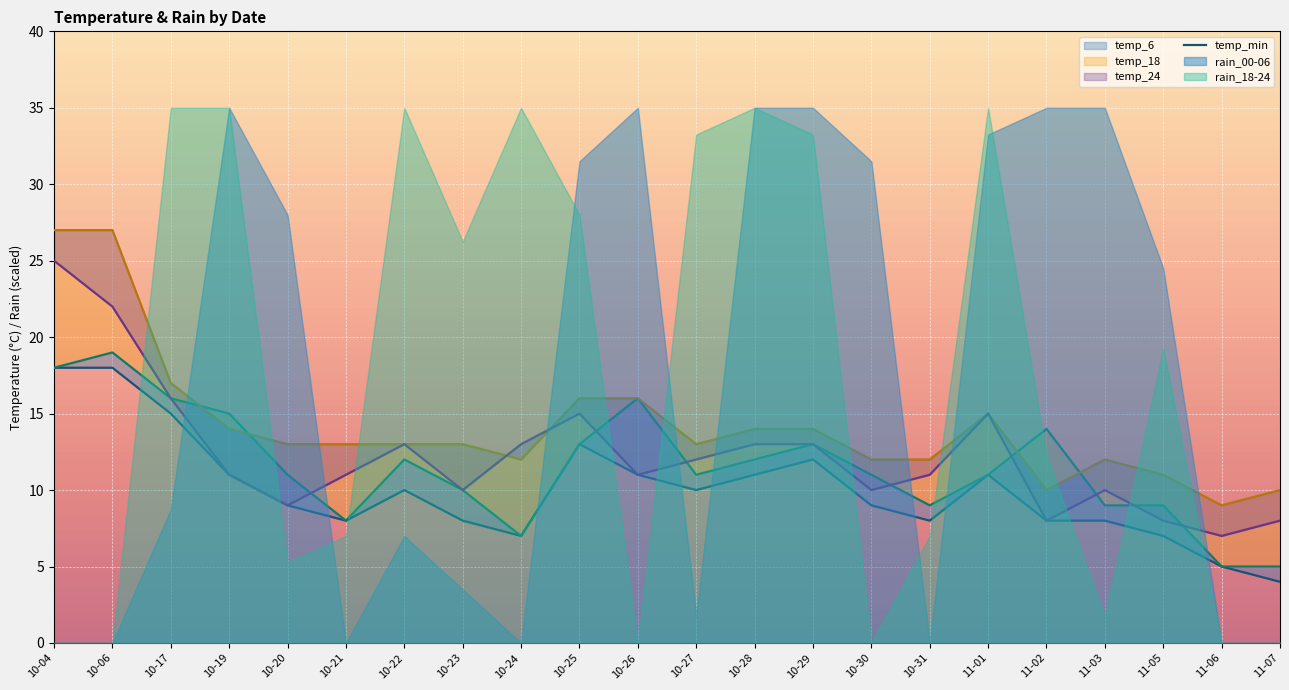

List the labels in order of value, smallest first.

11-07, 11-06, 10-24, 11-05, 10-21, 10-23, 10-31, 11-02, 11-03, 10-20, 10-30, 10-22, 10-27, 10-19, 10-26, 10-28, 11-01, 10-29, 10-25, 10-17, 10-04, 10-06